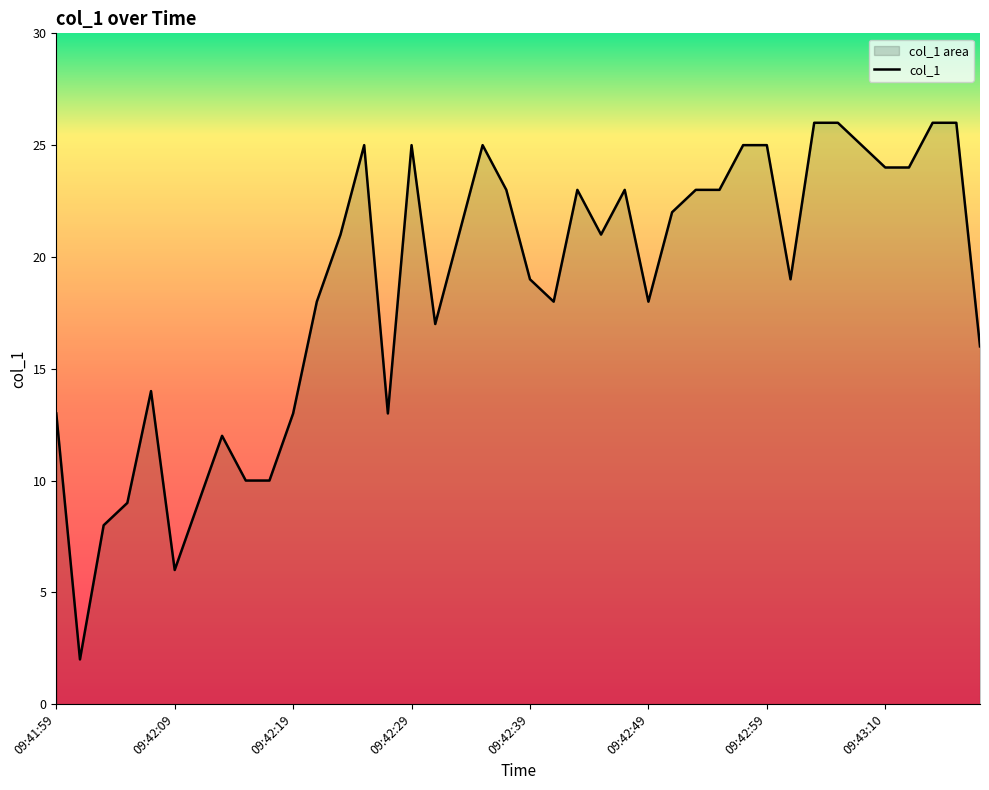

Read the value at 09:42:01.

2